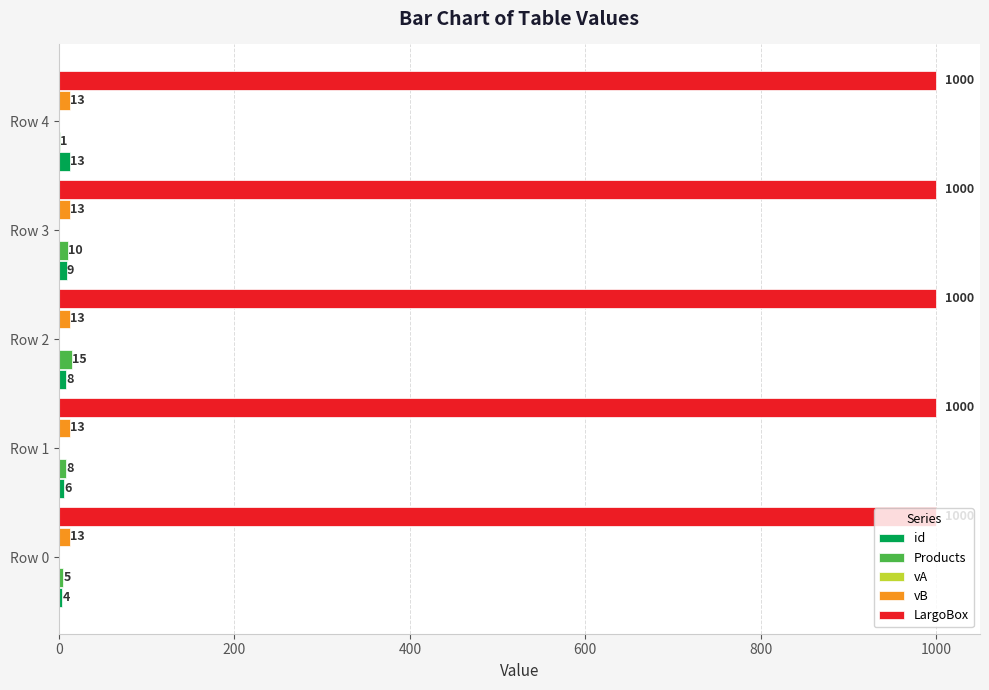

Read the LargoBox value at Row 4.

1000